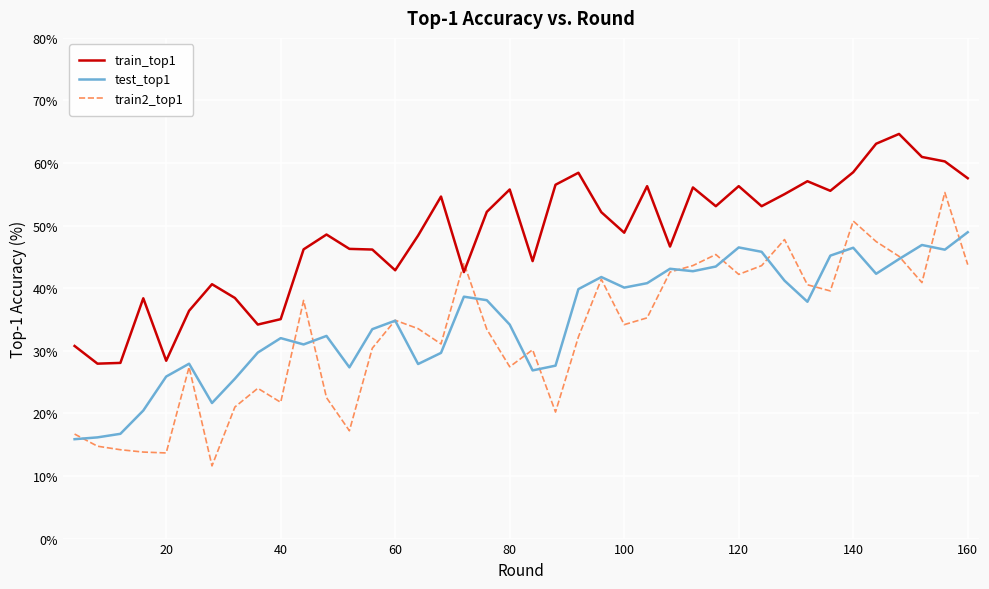

What is the highest value of the train2_top1 series?

55.3